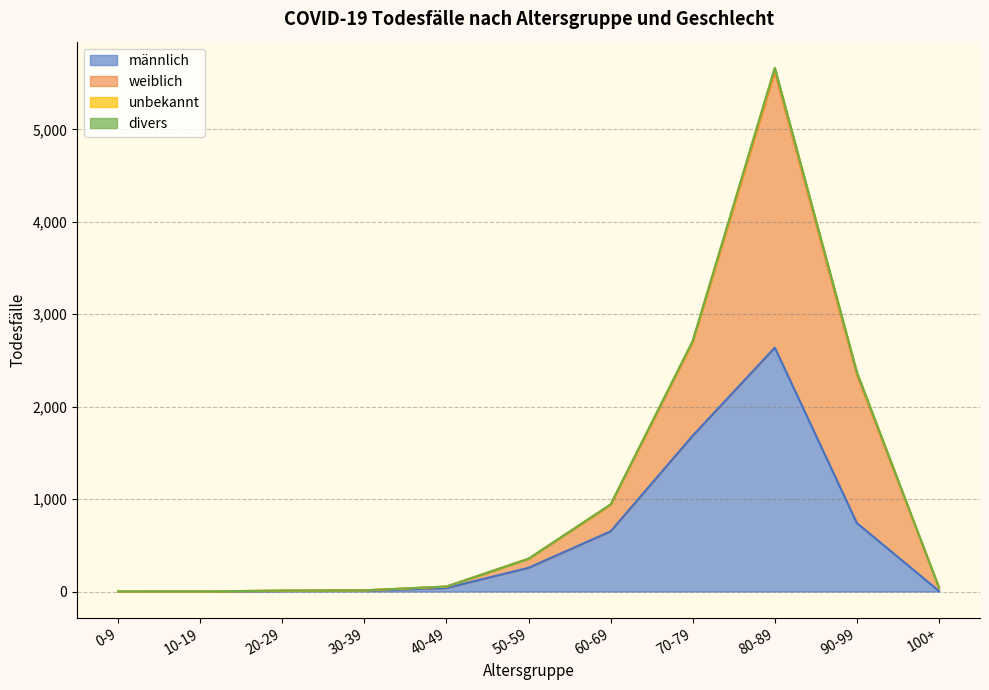

Which series changed the most between 20-29 and 100+?

weiblich